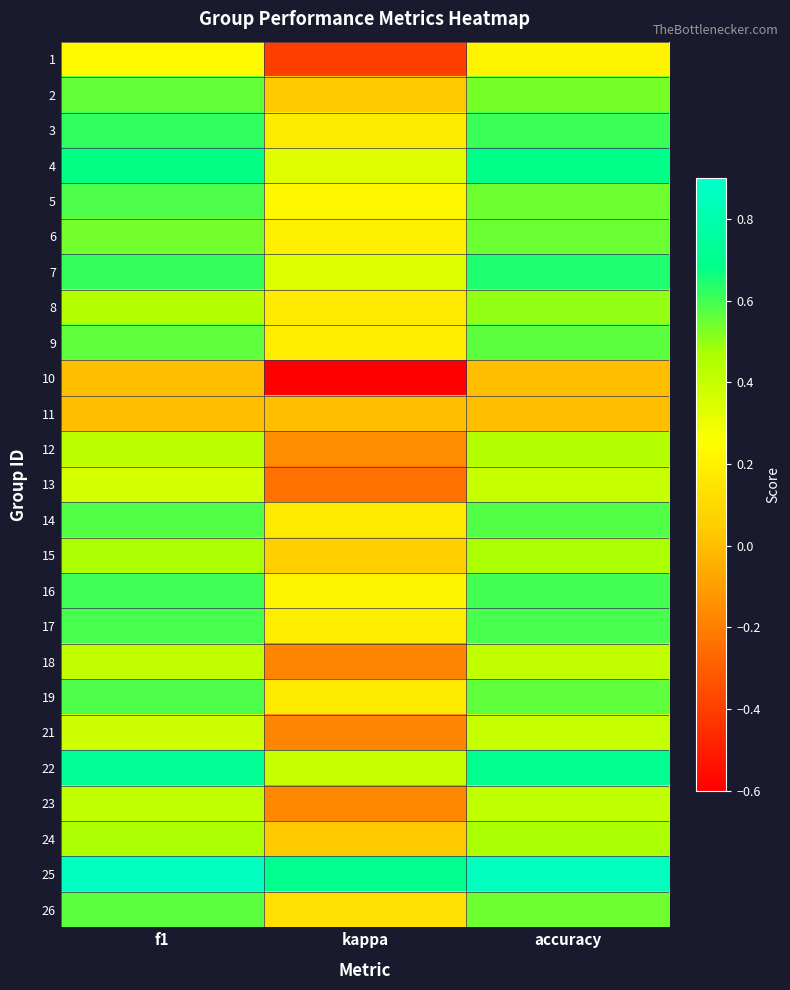

Reading left to right, what are all the values shown in this chart?

1: f1=0.2	kappa=-0.4	accuracy=0.2
2: f1=0.6	kappa=0.0	accuracy=0.5
3: f1=0.6	kappa=0.2	accuracy=0.6
4: f1=0.7	kappa=0.3	accuracy=0.7
5: f1=0.6	kappa=0.2	accuracy=0.5
6: f1=0.5	kappa=0.2	accuracy=0.6
7: f1=0.6	kappa=0.3	accuracy=0.6
8: f1=0.4	kappa=0.2	accuracy=0.5
9: f1=0.6	kappa=0.2	accuracy=0.6
10: f1=0.0	kappa=-0.6	accuracy=0.0
11: f1=0.0	kappa=0.0	accuracy=0.0
12: f1=0.4	kappa=-0.2	accuracy=0.4
13: f1=0.4	kappa=-0.2	accuracy=0.4
14: f1=0.6	kappa=0.2	accuracy=0.6
15: f1=0.5	kappa=0.1	accuracy=0.5
16: f1=0.6	kappa=0.2	accuracy=0.6
17: f1=0.6	kappa=0.2	accuracy=0.6
18: f1=0.4	kappa=-0.2	accuracy=0.4
19: f1=0.6	kappa=0.2	accuracy=0.6
21: f1=0.4	kappa=-0.2	accuracy=0.4
22: f1=0.7	kappa=0.4	accuracy=0.7
23: f1=0.4	kappa=-0.2	accuracy=0.4
24: f1=0.5	kappa=0.0	accuracy=0.5
25: f1=0.9	kappa=0.7	accuracy=0.9
26: f1=0.6	kappa=0.1	accuracy=0.5